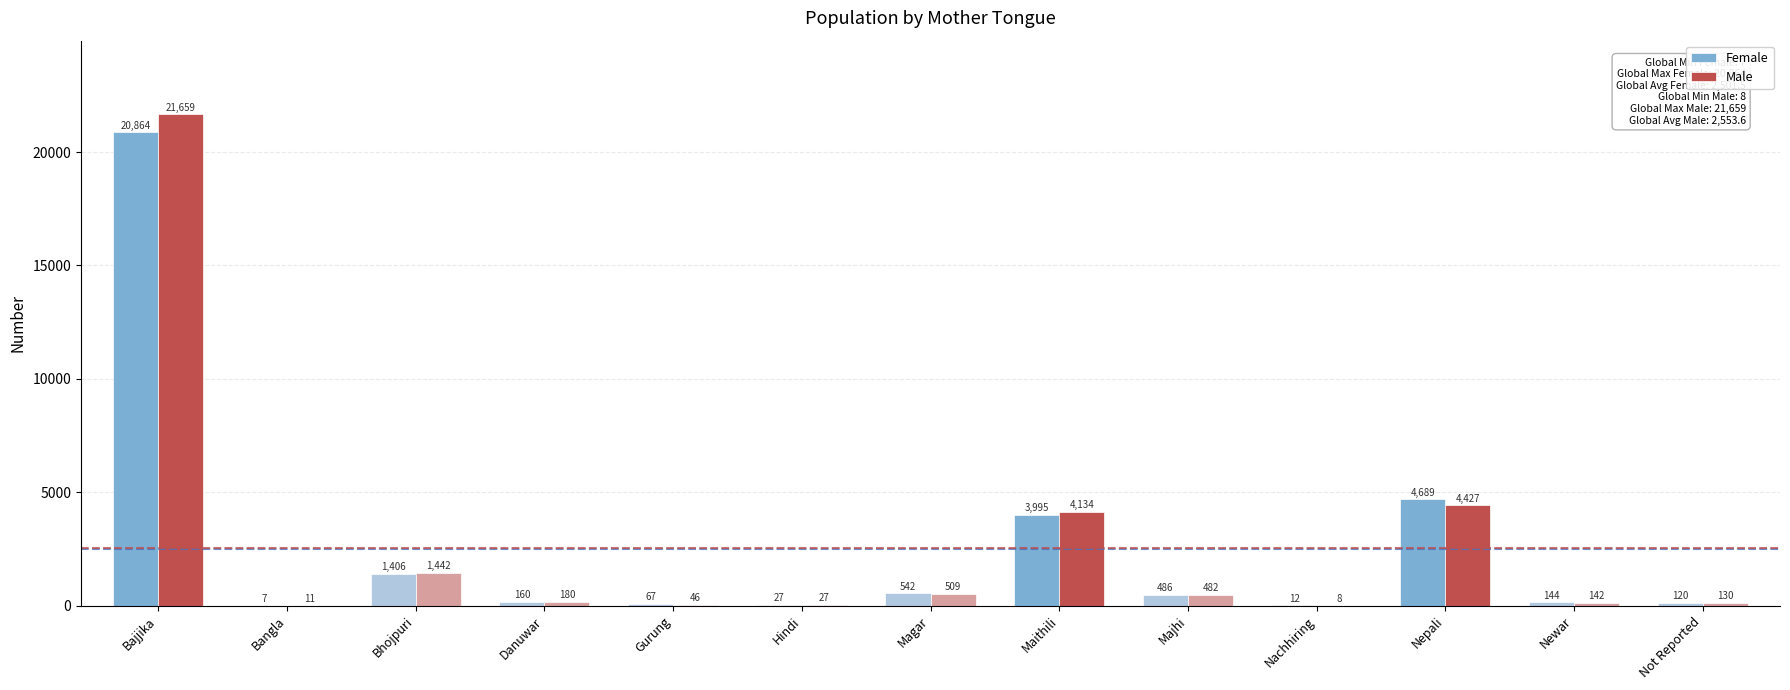

Is it true that Female equals 7 at Bangla?

True